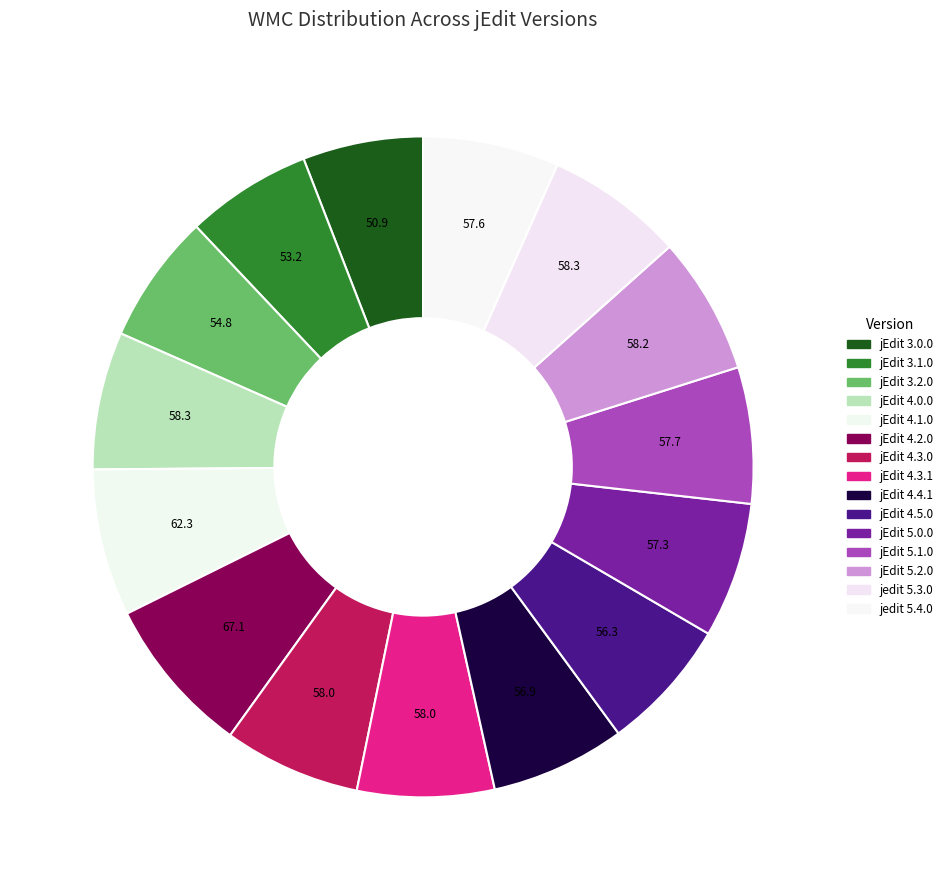

The jEdit 3.1.0 slice represents 1% of the pie. True or false?

False